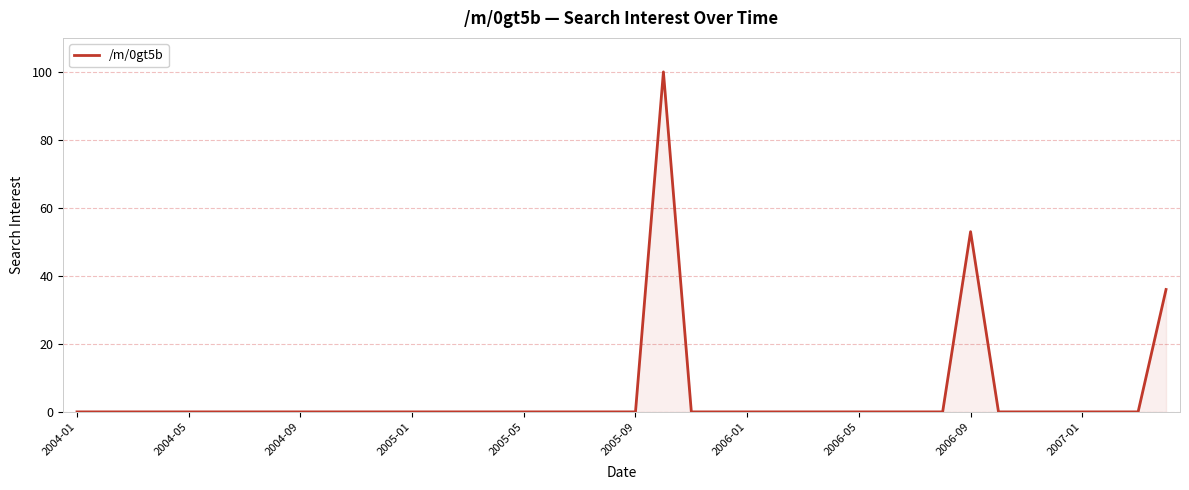

What is the difference between the maximum and minimum values?

100